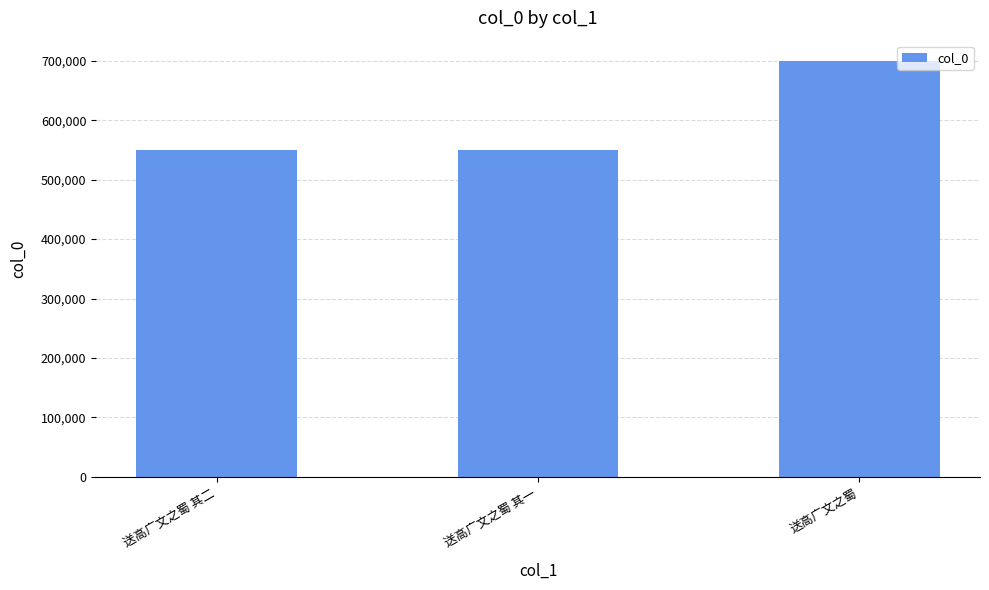

What is the average value?

600113